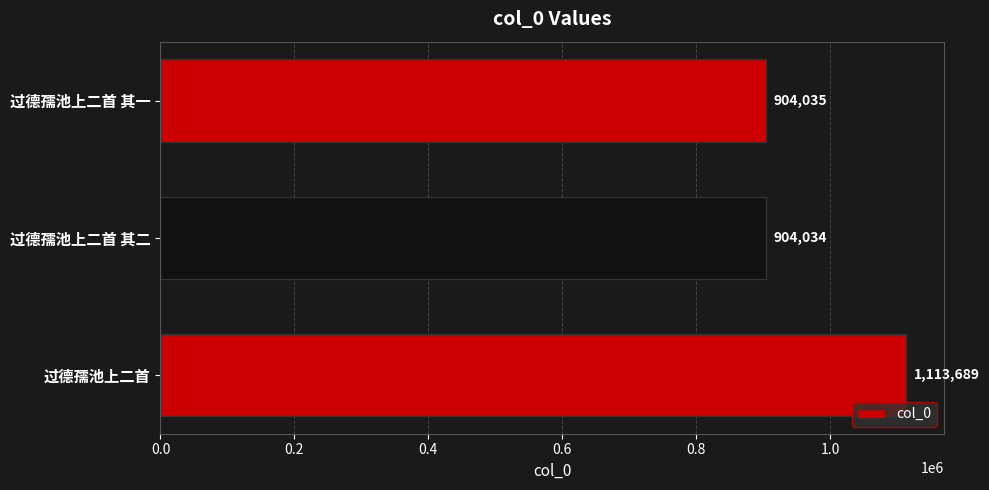

What is the change in value from 过德孺池上二首 to 过德孺池上二首 其一?

-209654